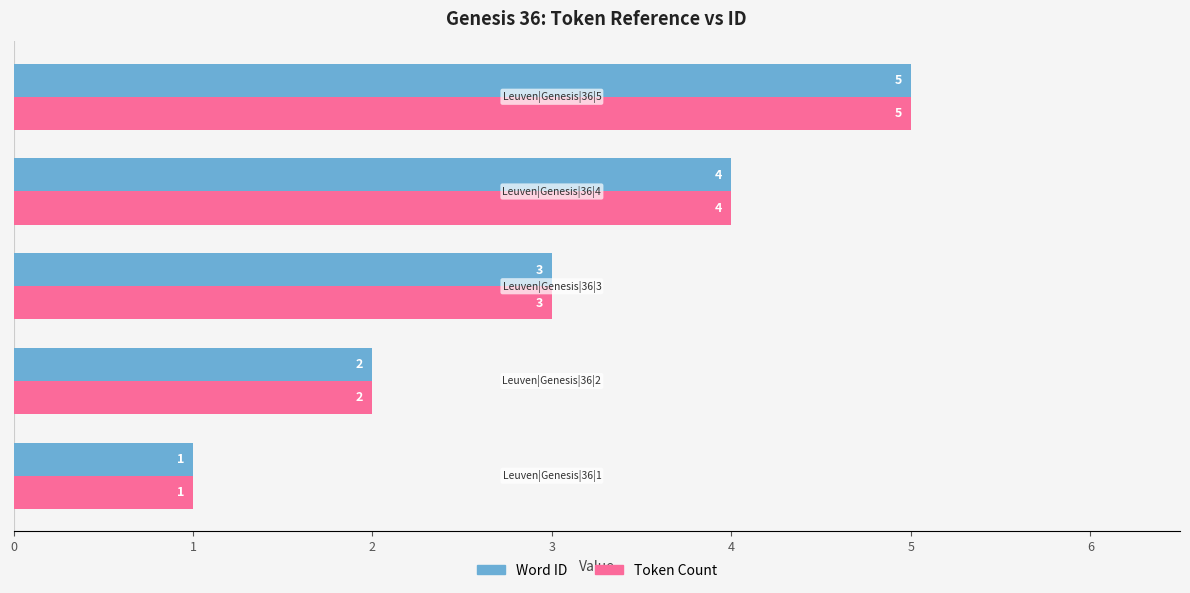

How many Token Count values are between 2 and 4?

3